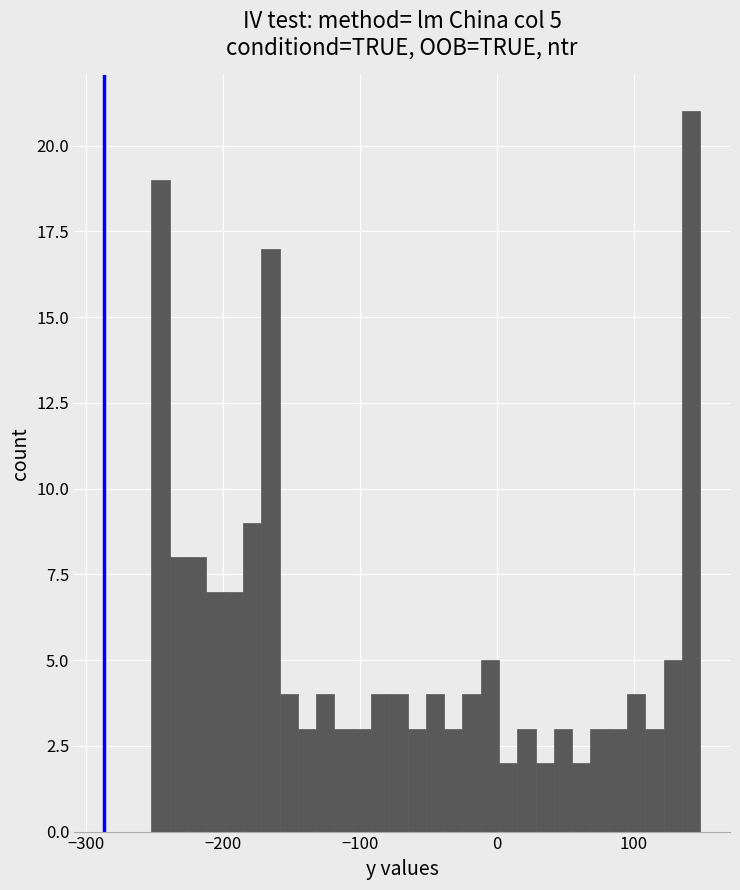

Around what value on the x-axis is the tallest bar? Give the approximate position of its centre, as read against the axis.

140